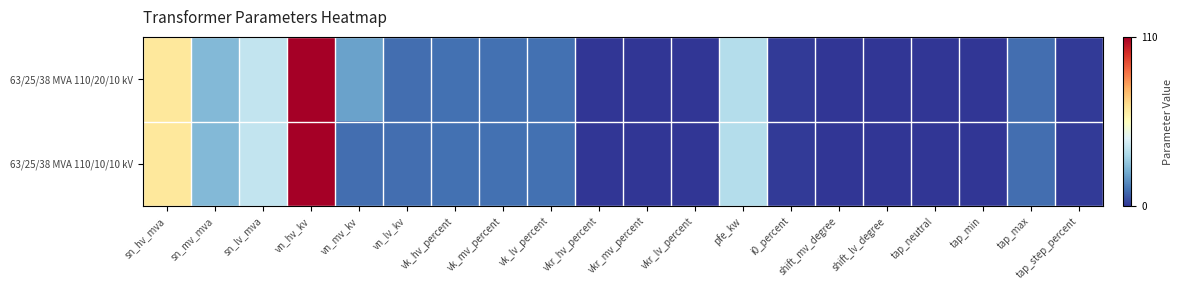

At how many categories does at least one series exceed 48?

2